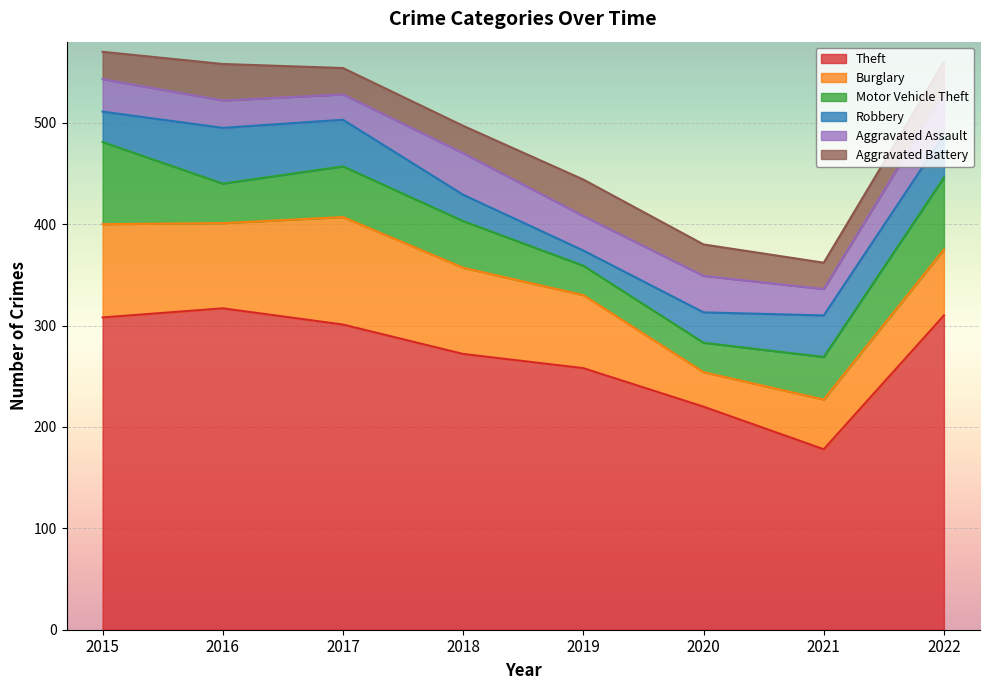

What is the minimum value for Aggravated Battery?

26